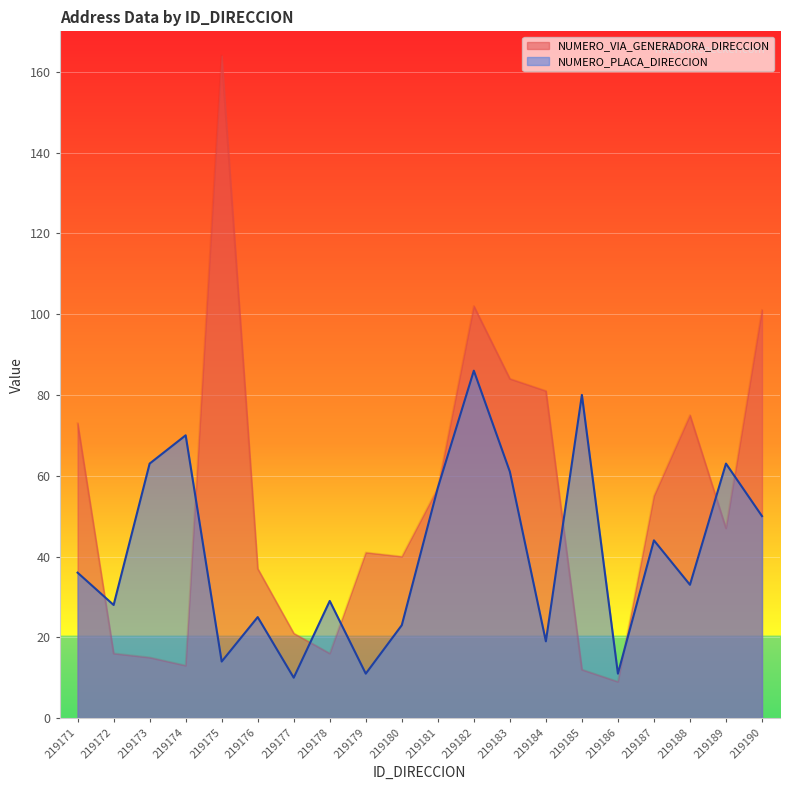

Is it true that NUMERO_VIA_GENERADORA_DIRECCION equals 16 at 219188?

False